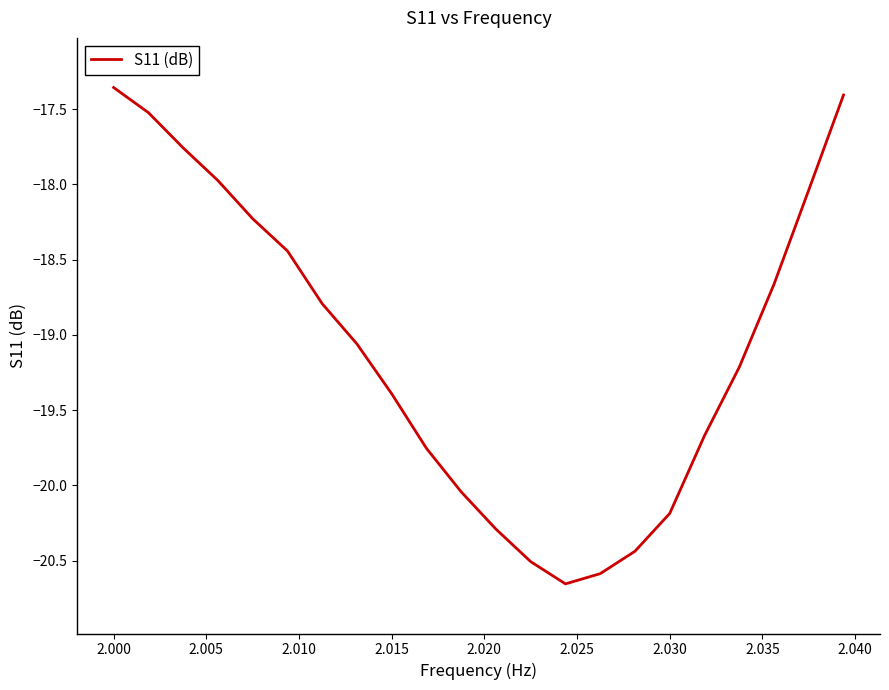

What is the difference between the second highest and second lowest values?

3.2